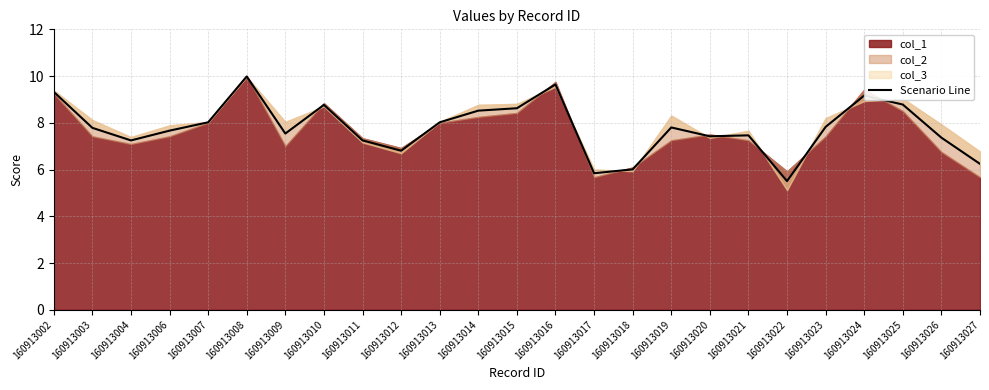

How many data points are above 7?

20